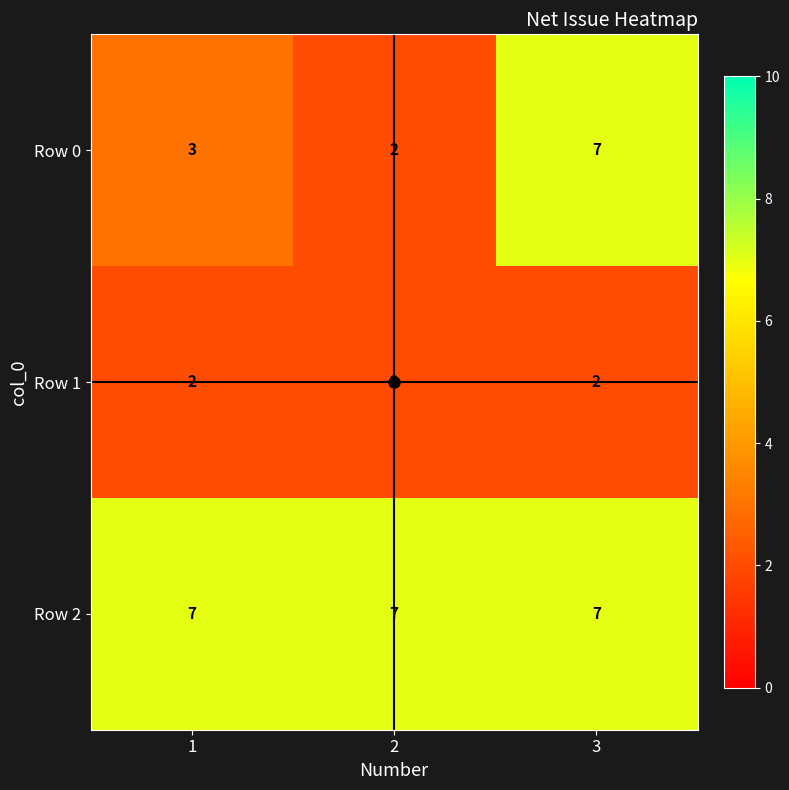

What is the greatest value displayed?

7